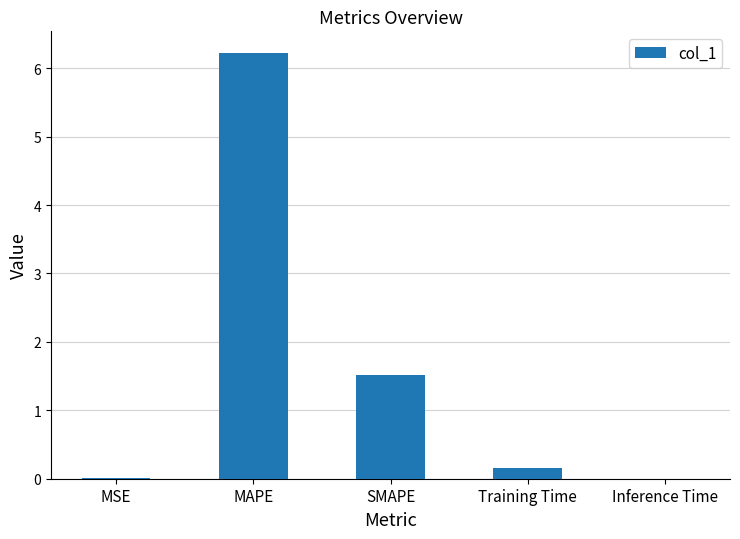

At which label is the value closest to 3?

SMAPE